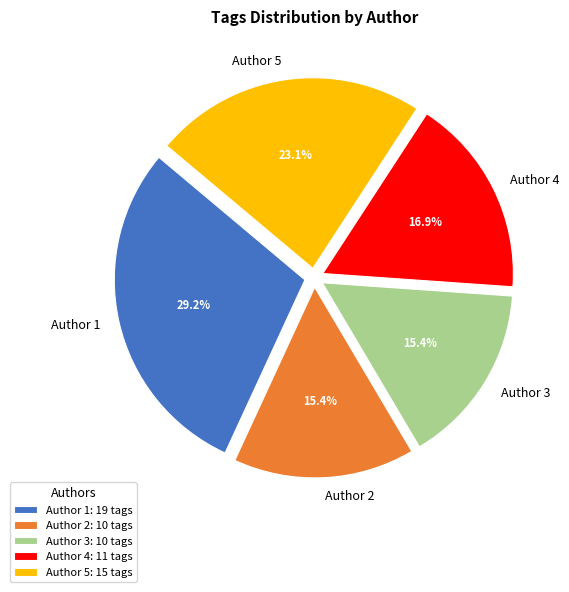

What is the total percentage of Author 2 and Author 5?

38.5%